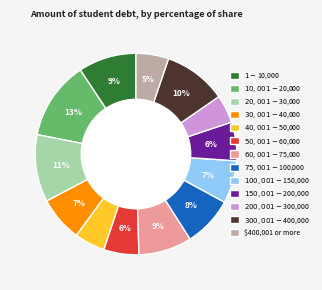

Is there a majority slice in this chart?

No